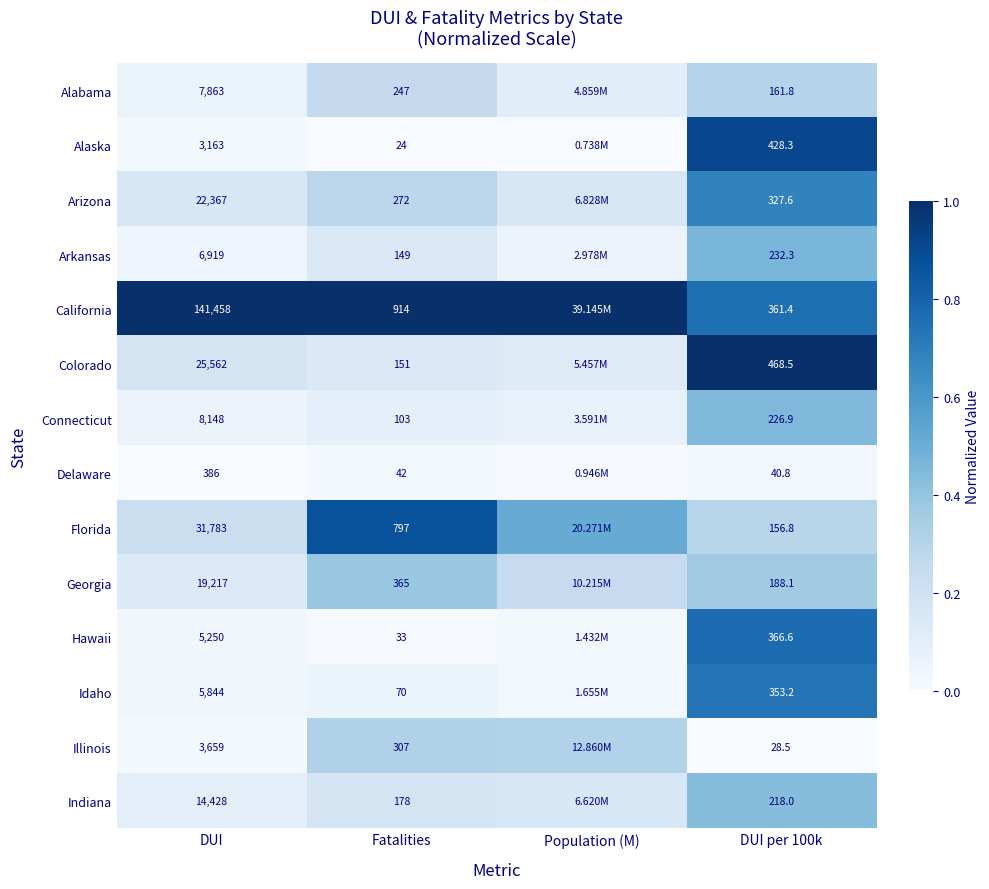

The Alaska series shows -0.3 at Fatalities. True or false?

False